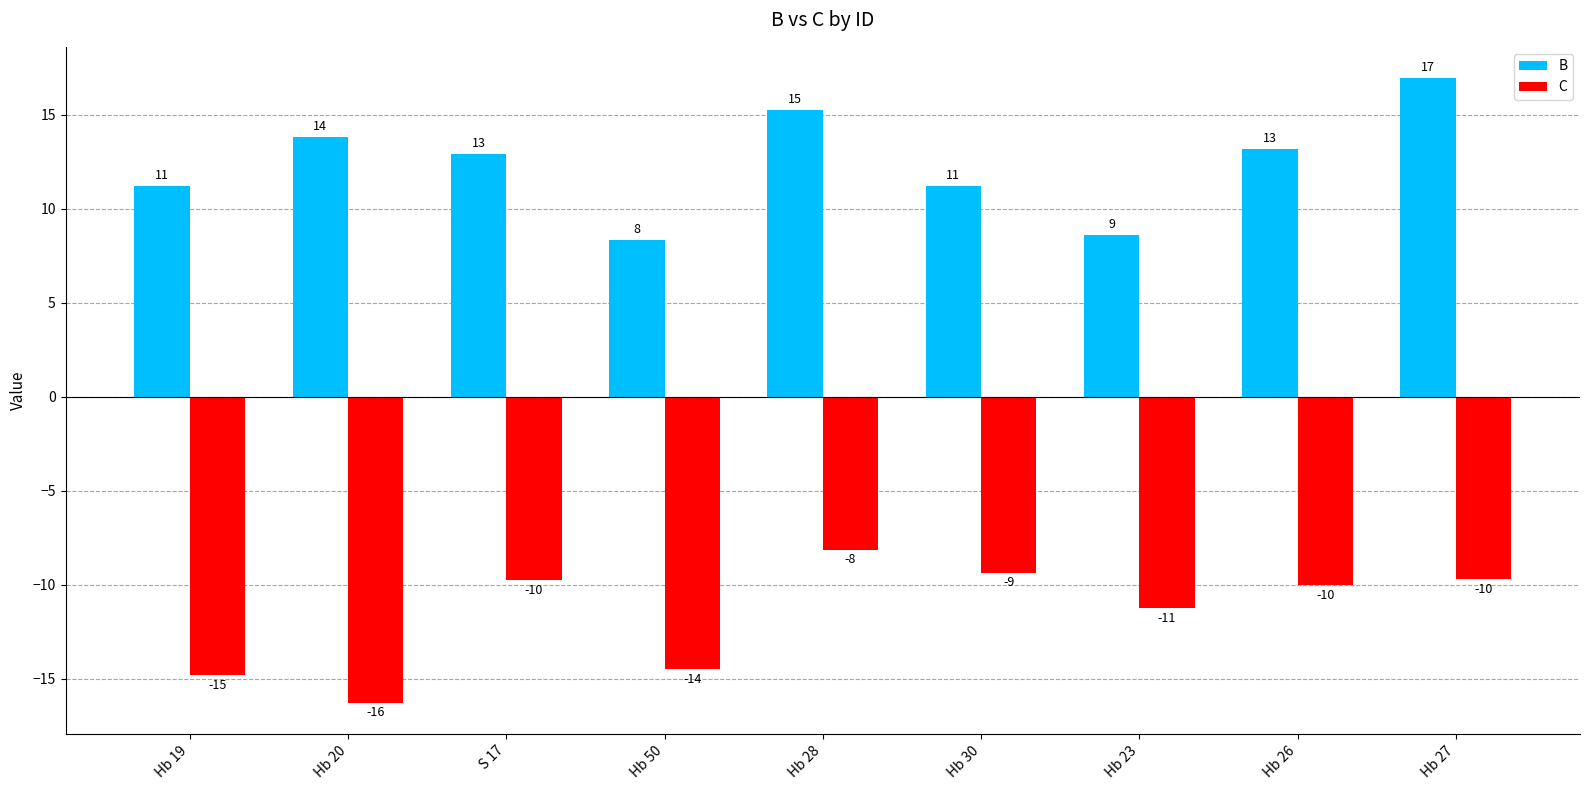

At which label does B first exceed 12?

Hb 20